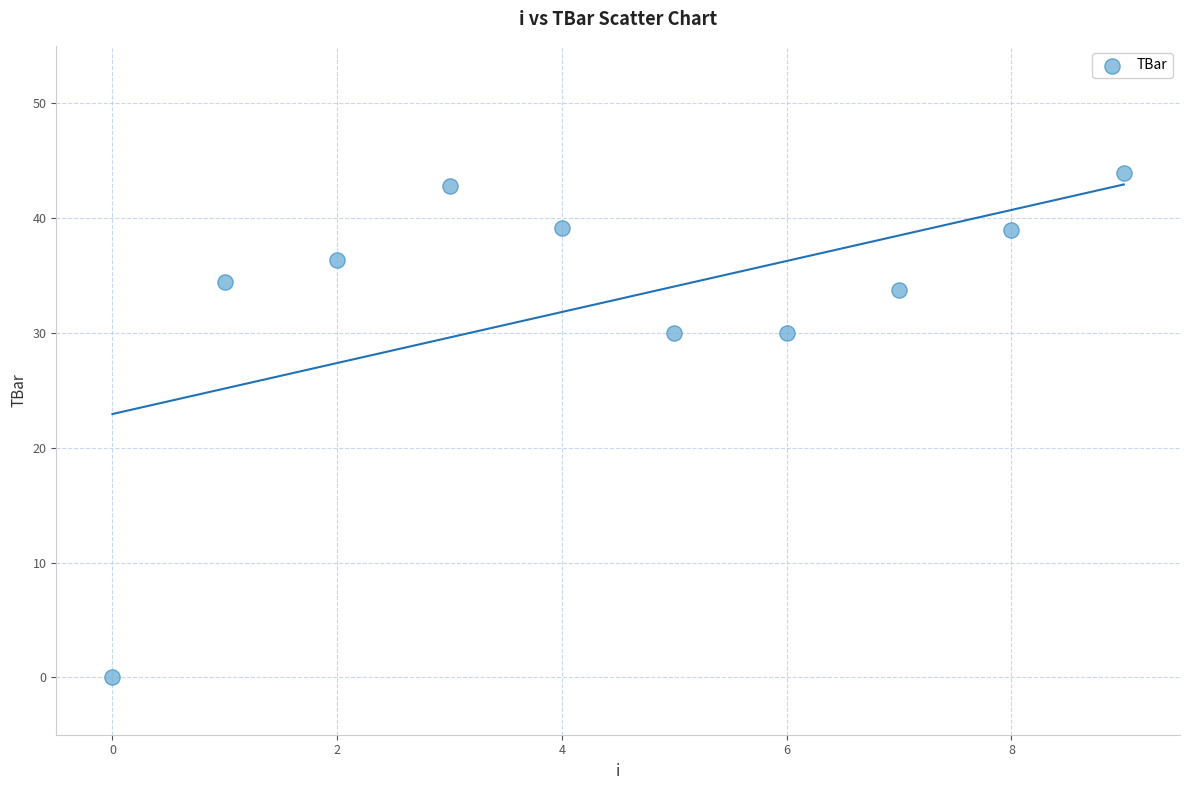

What is the average Y value?

32.9